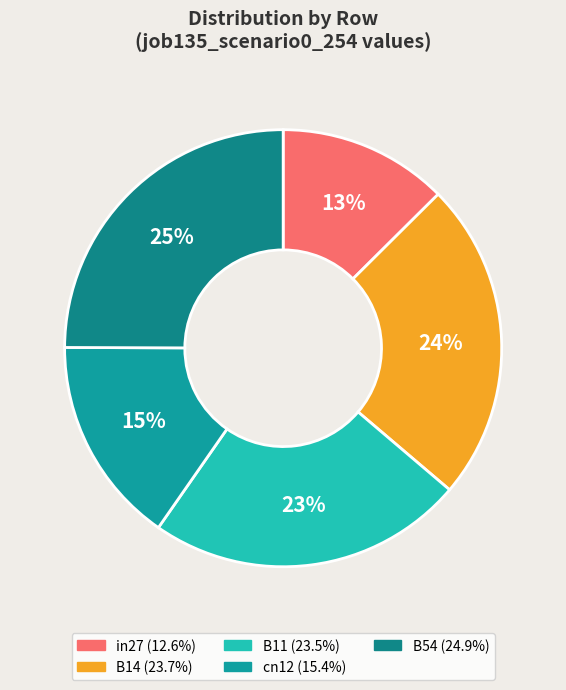

How many slices are in this pie chart?

5